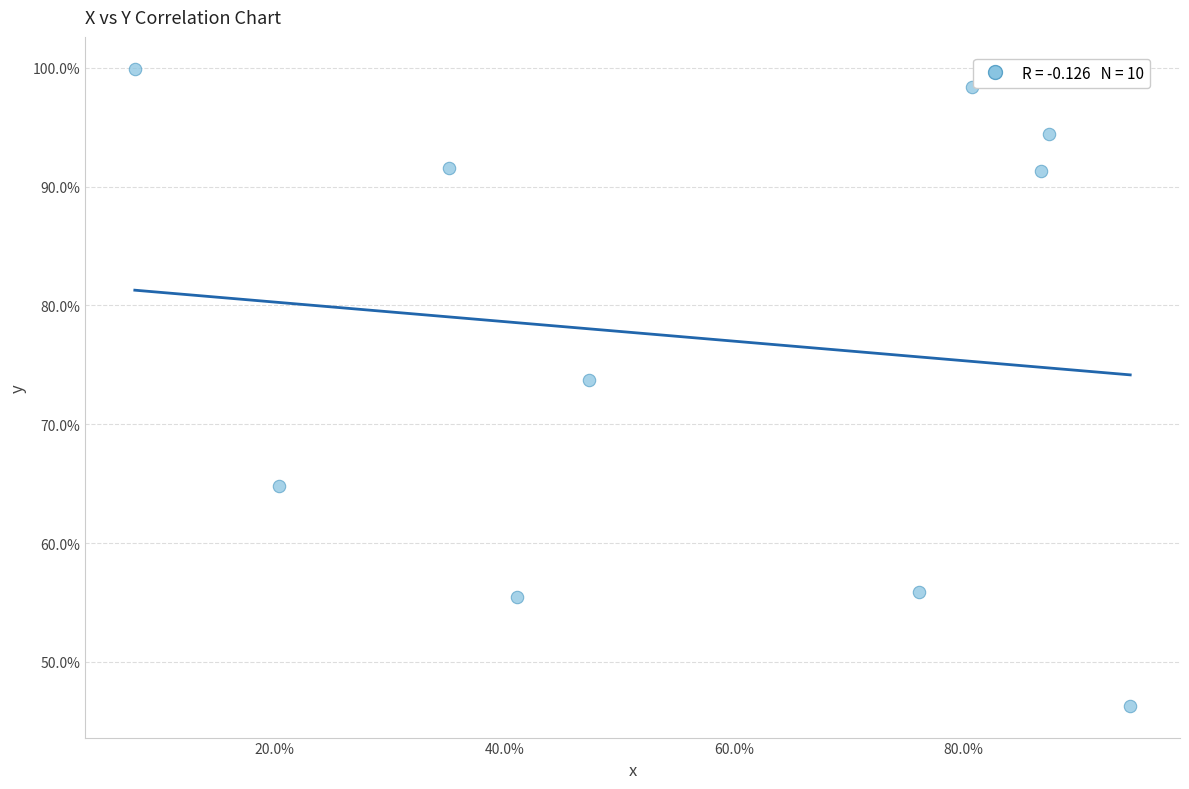

What Y value in the scatter plot is closest to 73?

73.8